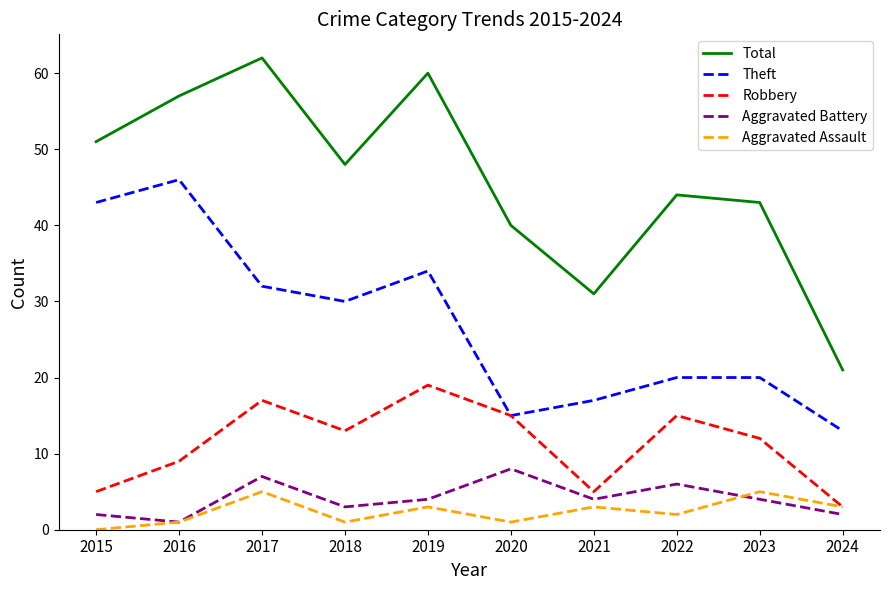

What is the average value of the Robbery series?

11